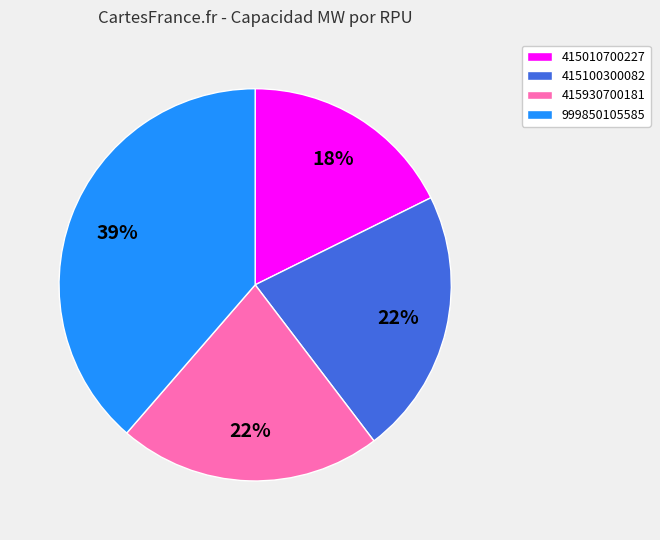

Which slice is the largest?

999850105585